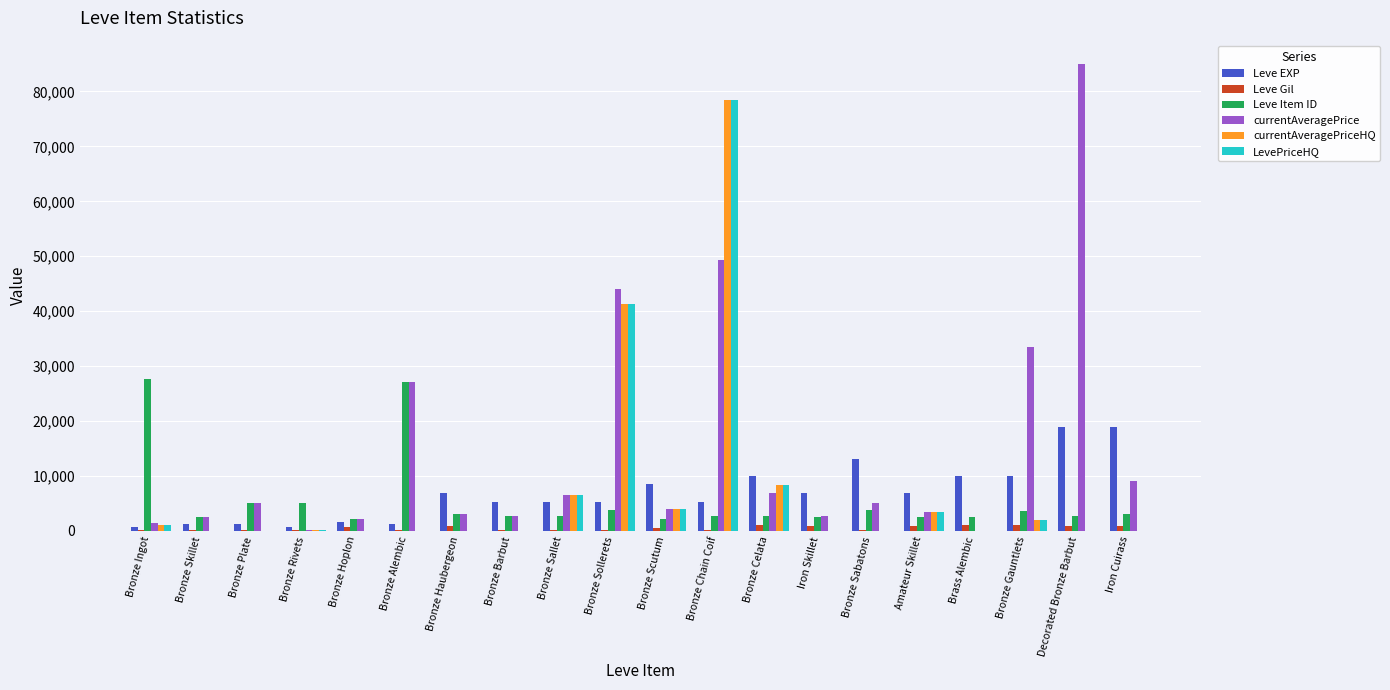

What is the average value of the Leve Item ID series?

5496